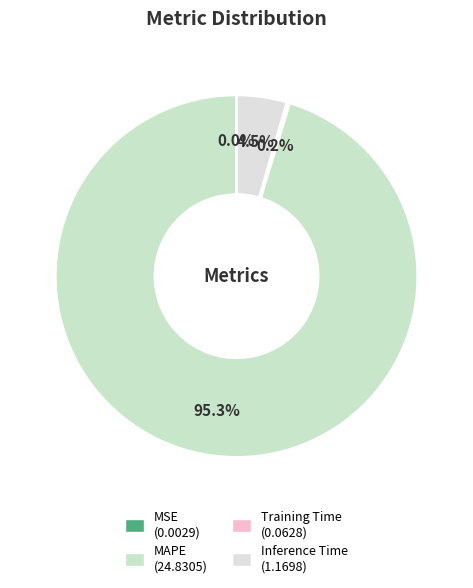

True or false: Inference Time accounts for 1% of the total.

False